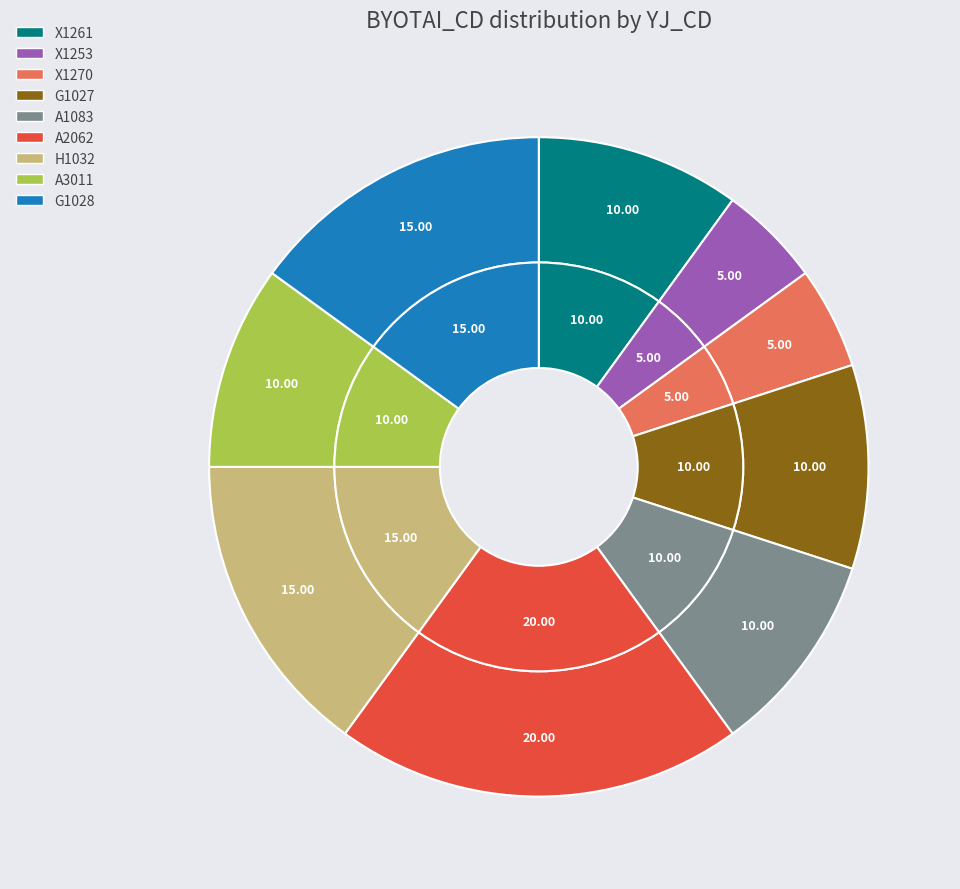

To the nearest percent, what portion does X1253 represent?

5%